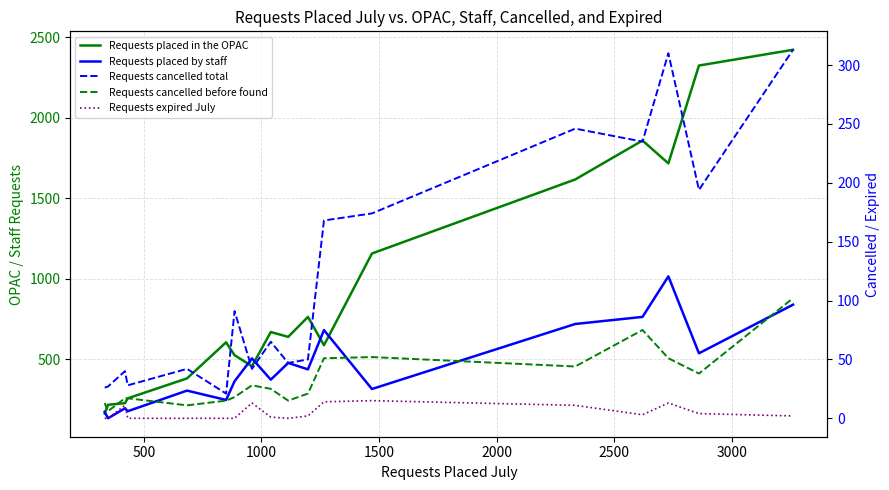

Count the number of data series in this chart.

5